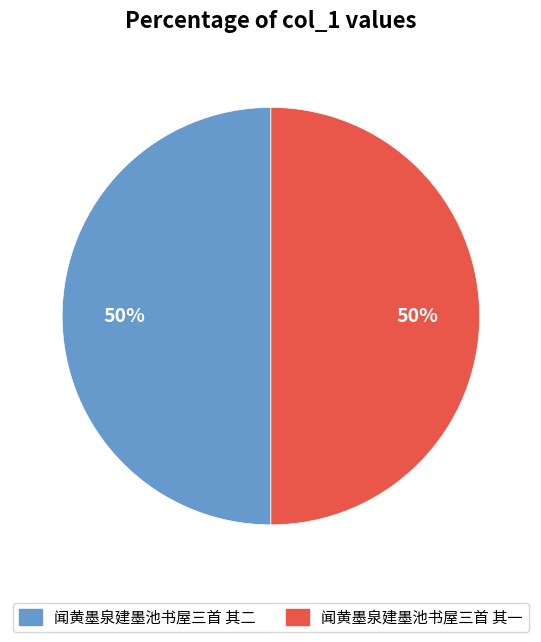

Combined, do 闻黄墨泉建墨池书屋三首 其二 and 闻黄墨泉建墨池书屋三首 其一 account for over 50%?

Yes